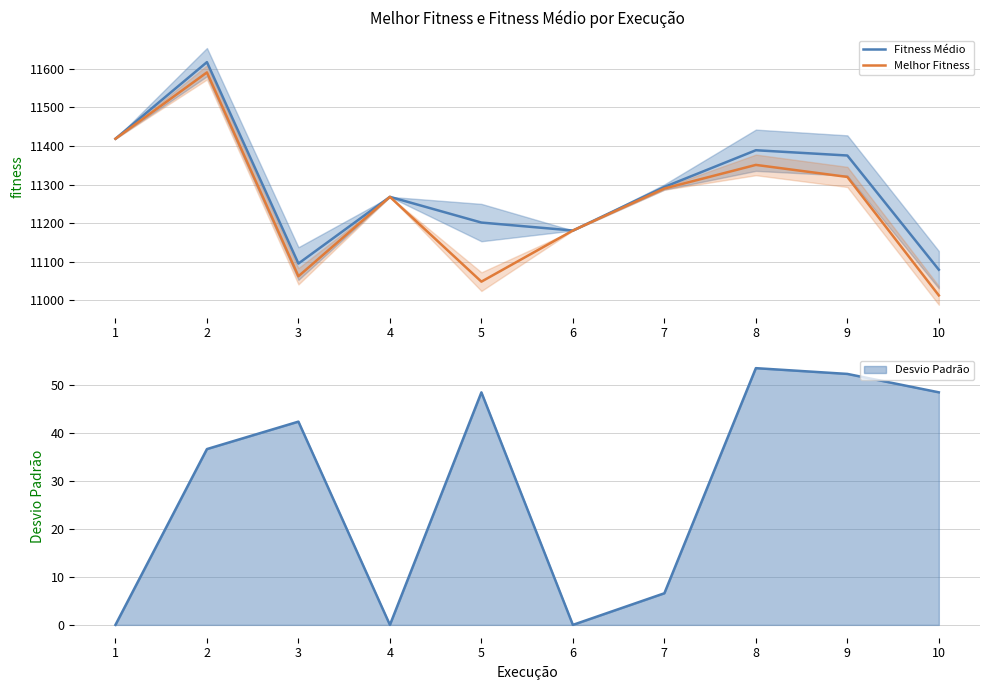

What is the maximum value for Fitness Médio?

11617.5